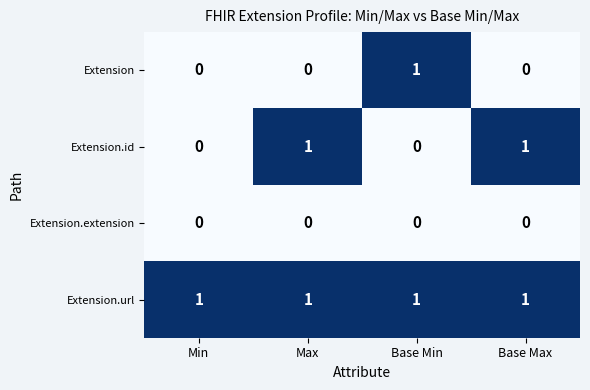

Reading left to right, transcribe all the data shown in this chart.

Extension: 0	0	1	0
Extension.id: 0	1	0	1
Extension.extension: 0	0	0	0
Extension.url: 1	1	1	1